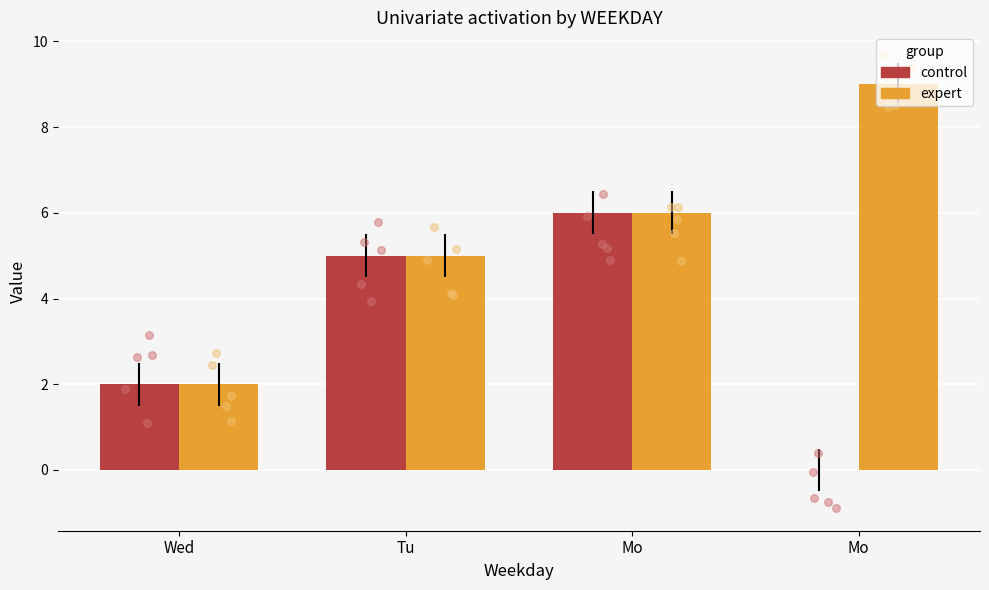

At how many categories does at least one series exceed 1?

4